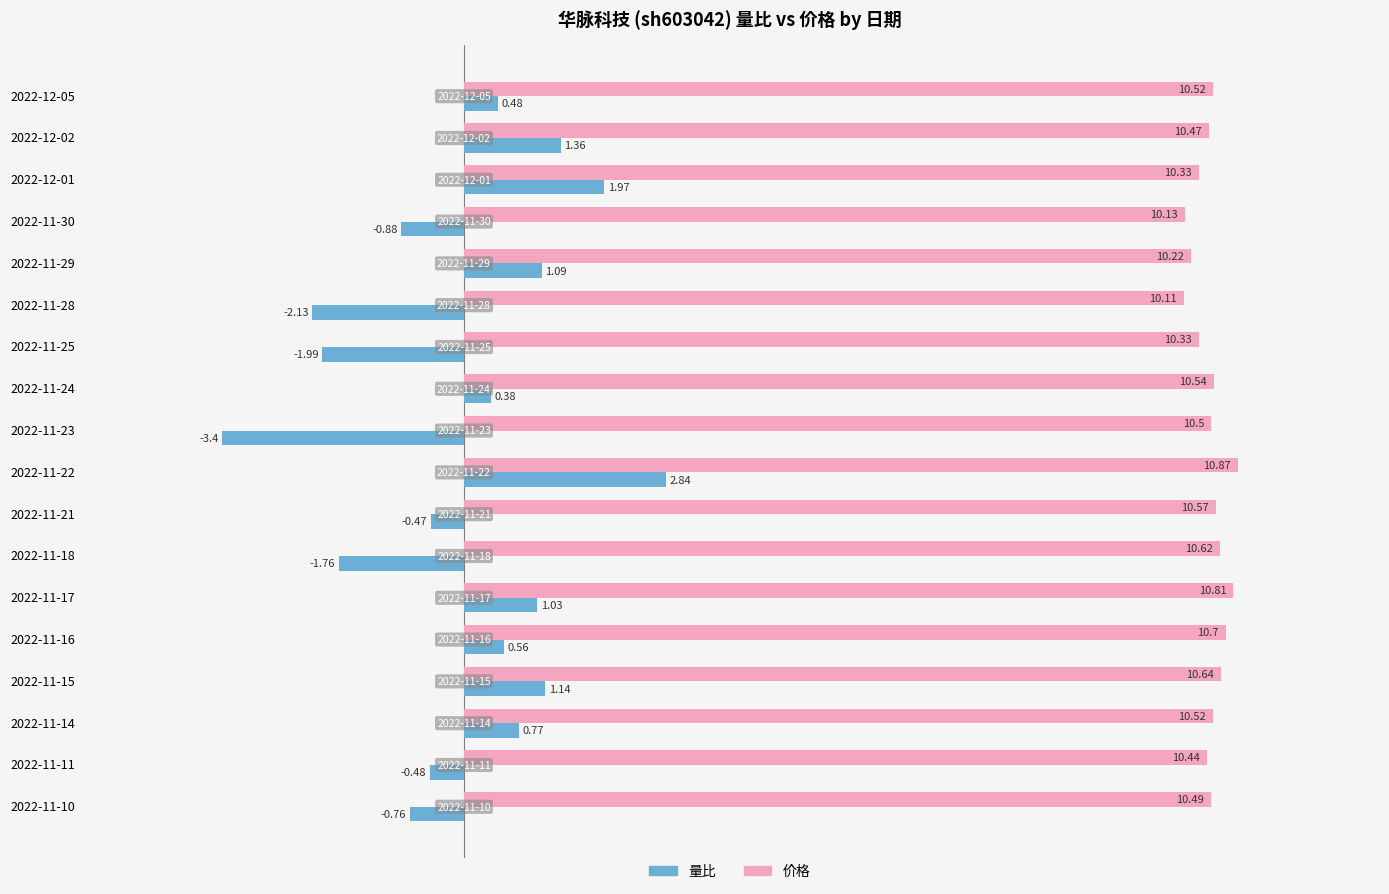

What is the difference between the highest and lowest values at 2022-11-23?

13.9